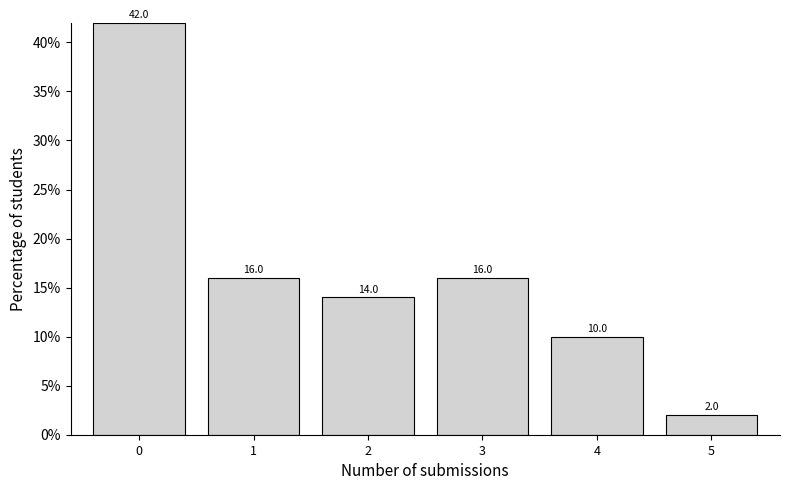

Reading left to right, transcribe all the data shown in this chart.

0=42.0	1=16.0	2=14.0	3=16.0	4=10.0	5=2.0